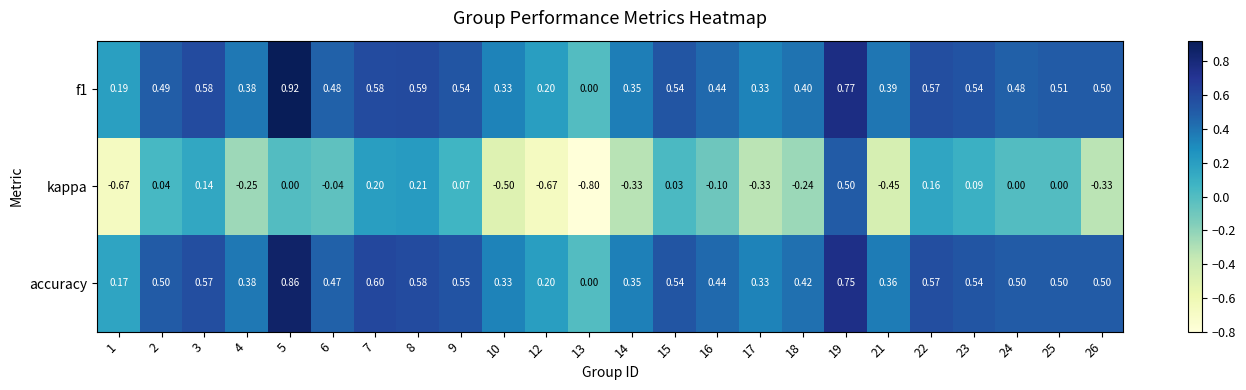

Which series has the widest spread of values?

kappa